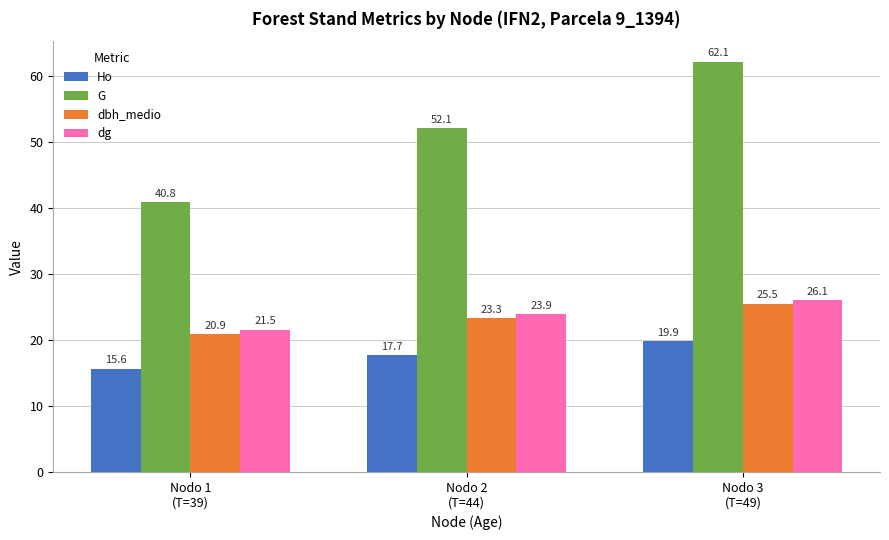

Rank the series by their maximum value, from lowest to highest.

Ho, dbh_medio, dg, G